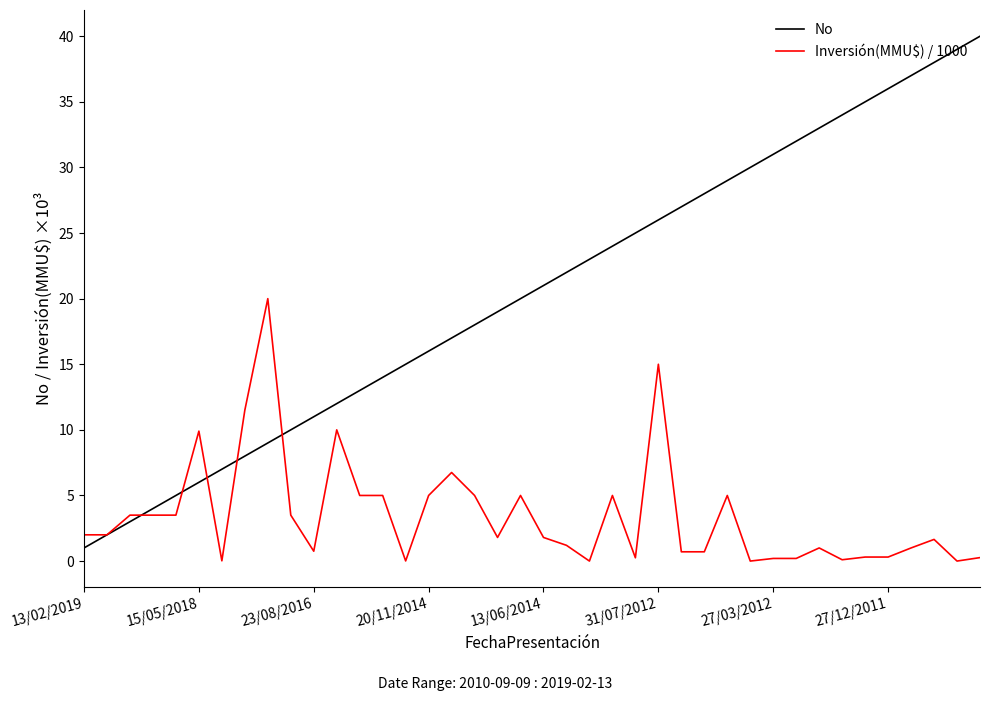

Does the chart have visible grid lines?

No